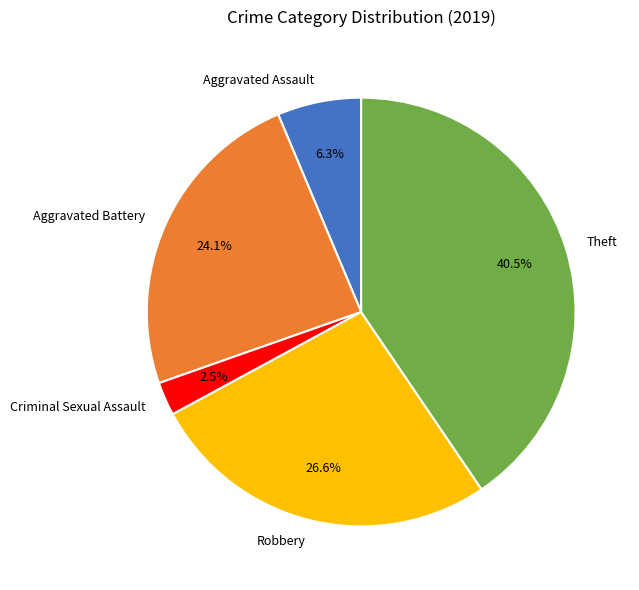

How many segments does this pie chart have?

5